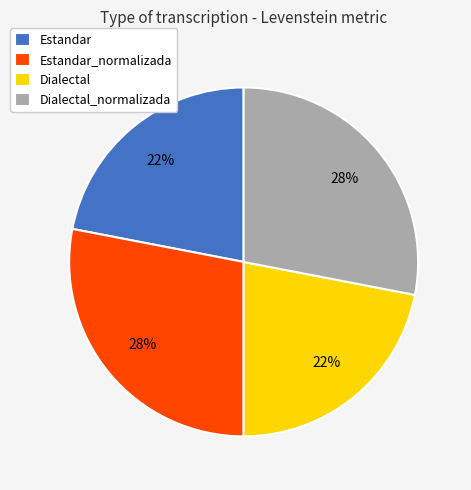

The Estandar slice represents 22% of the pie. True or false?

True